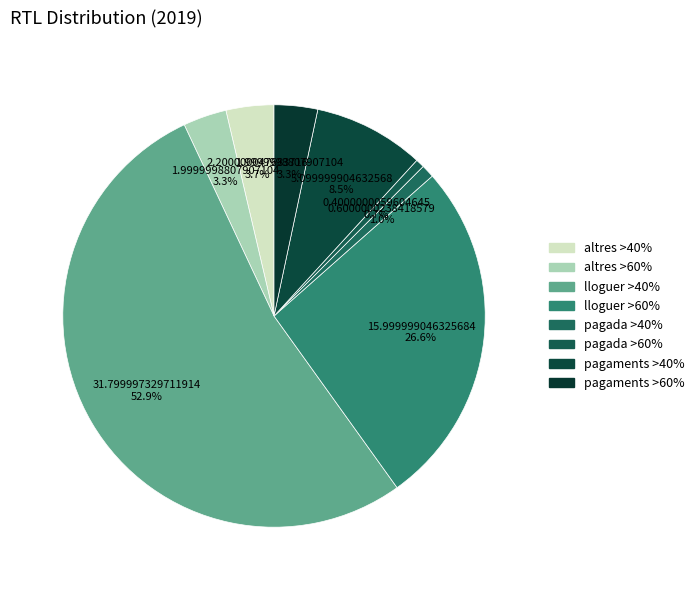

Count the number of slices in the pie.

8